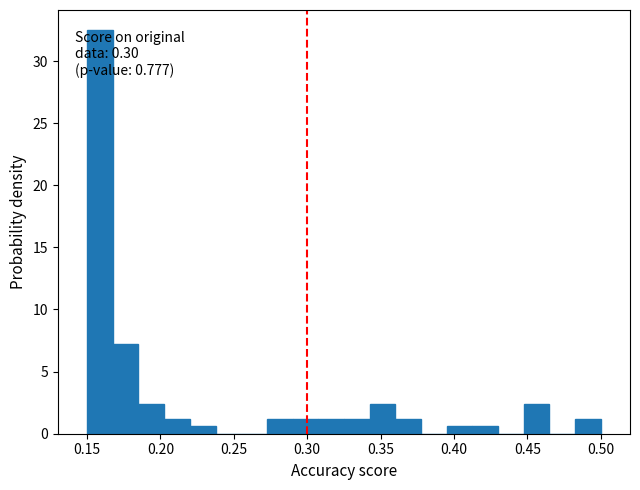

Read against the x-axis, roughly where is the centre of the tallest bar?

0.160